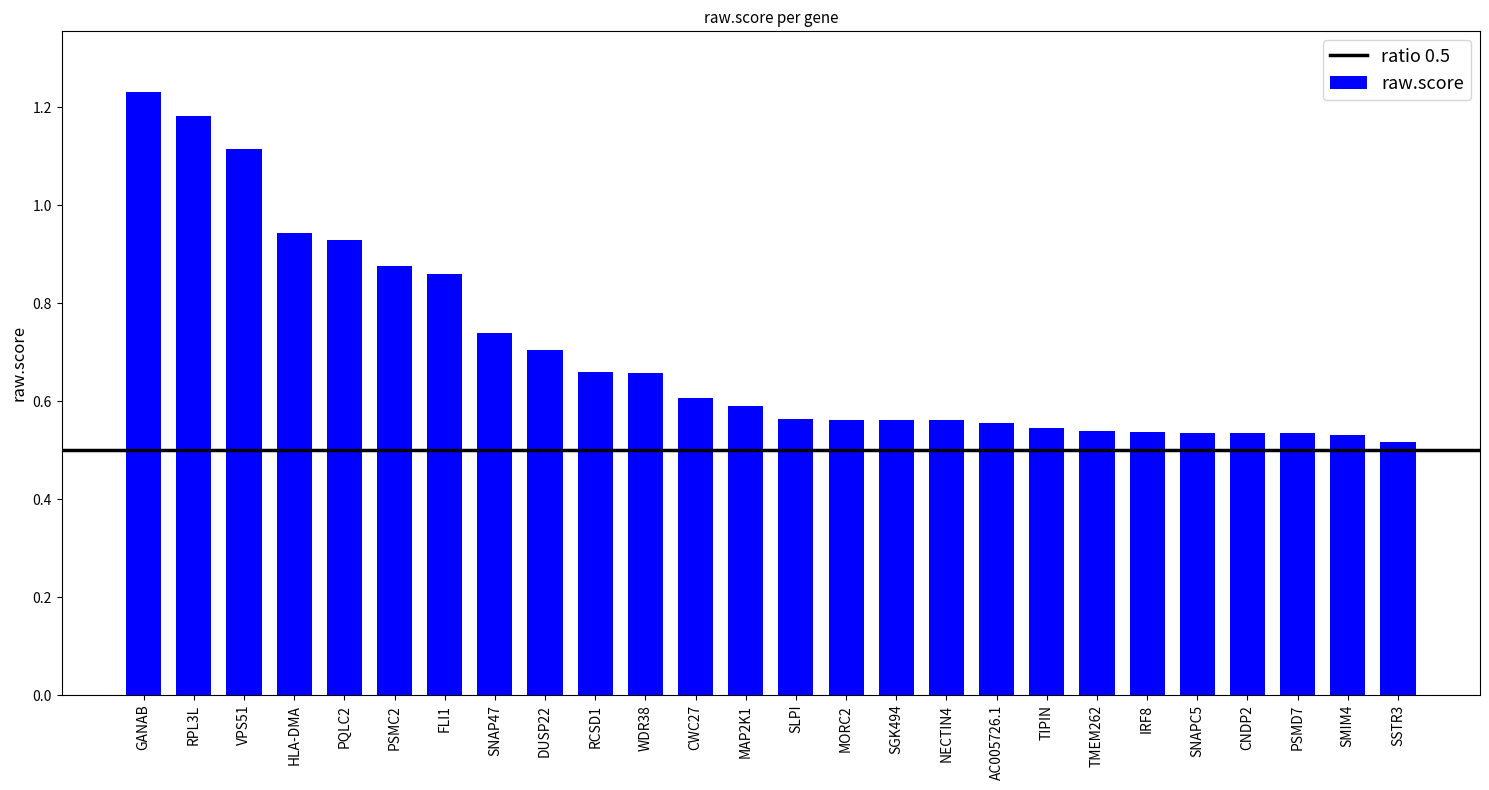

What is the change in value from FLI1 to TMEM262?

-0.3